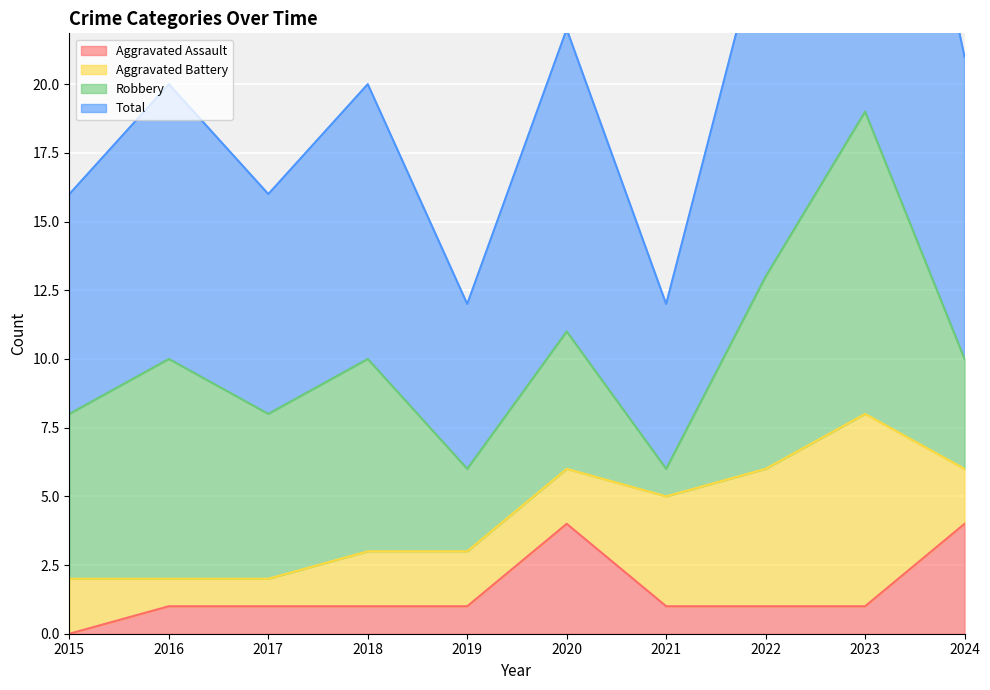

Which series has the widest spread of values?

Total